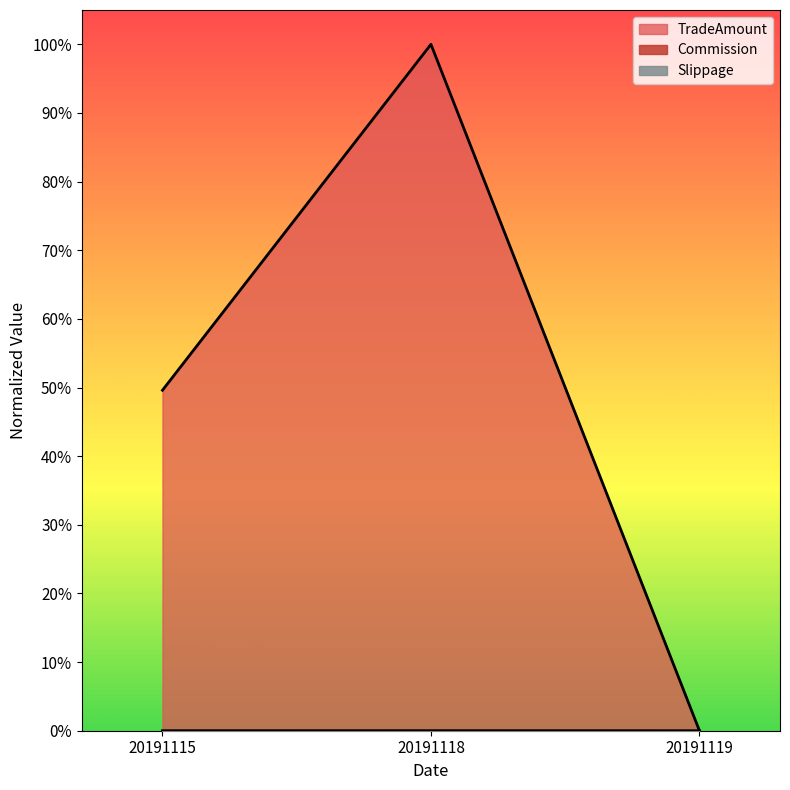

Reading left to right, extract all data points from this chart.

Commission: 20191115=0.0	20191118=0.0	20191119=0.0
TradeAmount: 20191115=0.5	20191118=1.0	20191119=0.0